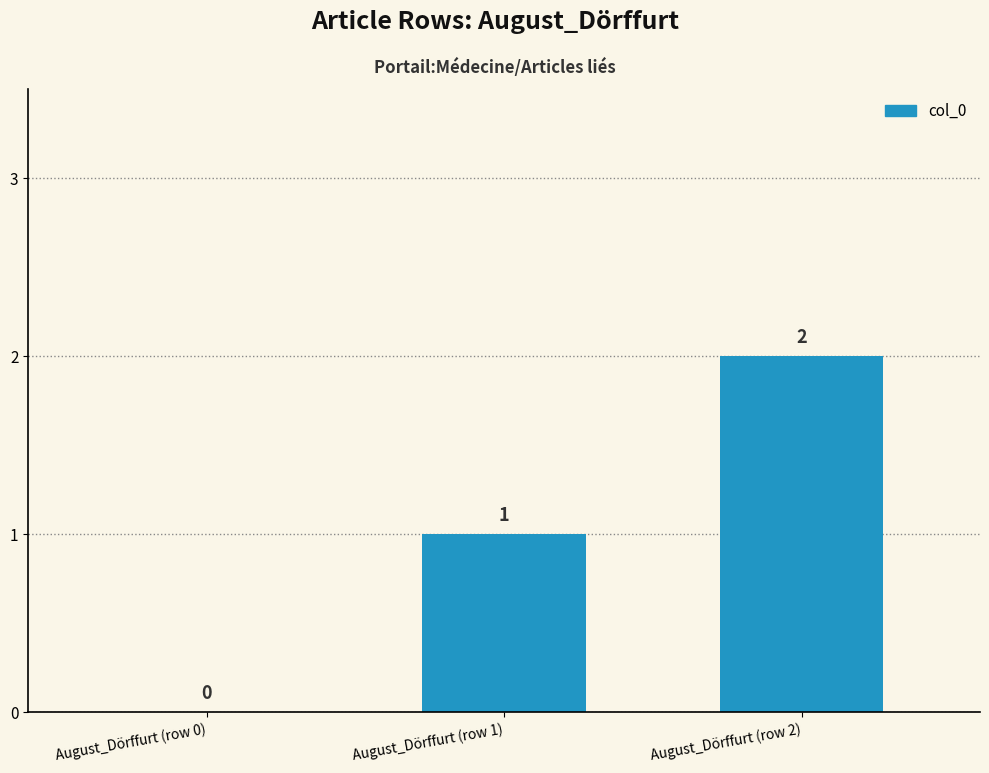

True or false: the data shows 1 at August_Dörffurt (row 0).

False